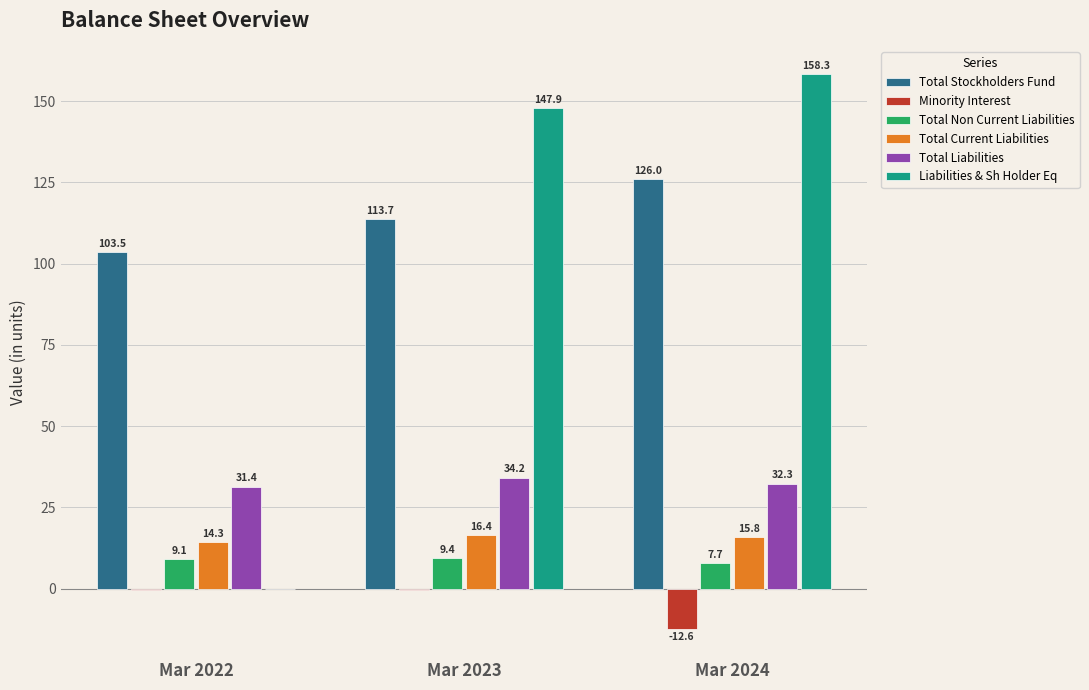

What is the maximum value for Total Liabilities?

34.2